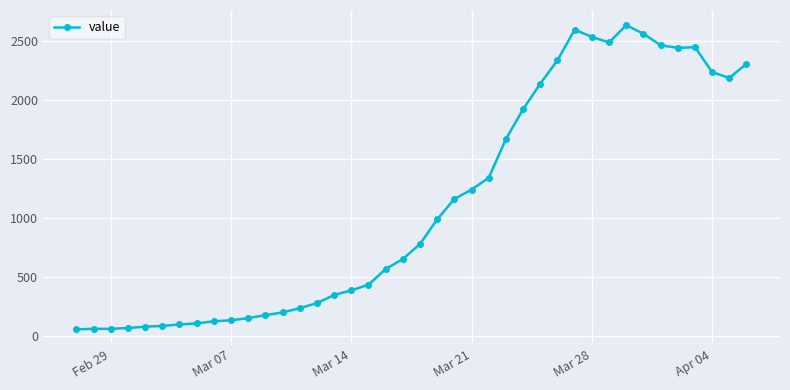

What is the value of the 29th point from the left?

2341